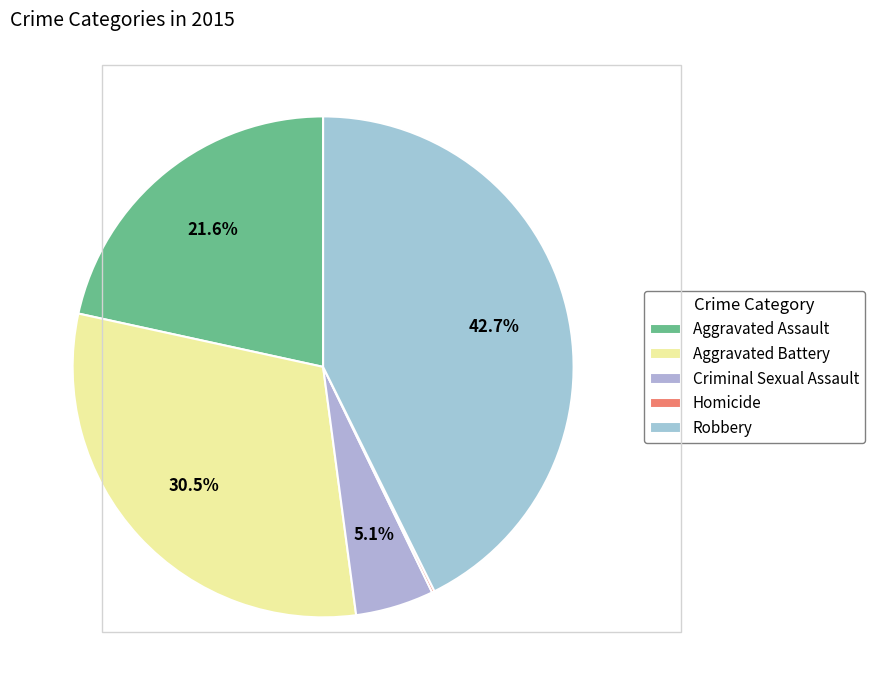

Count the number of slices in the pie.

5